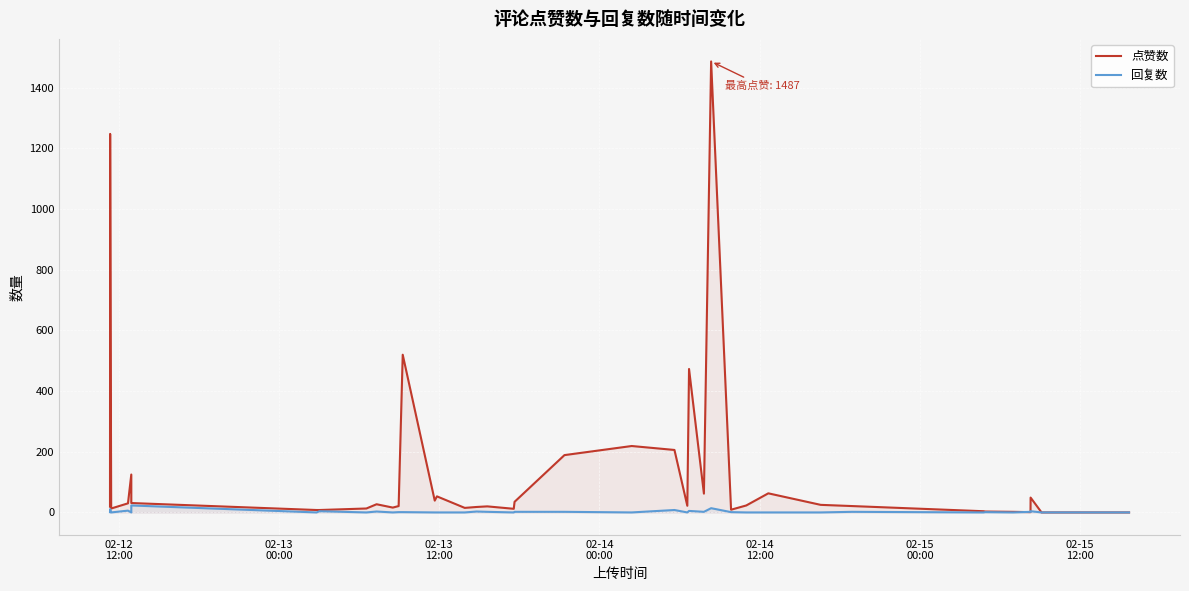

What is the maximum value for 点赞数?

1487